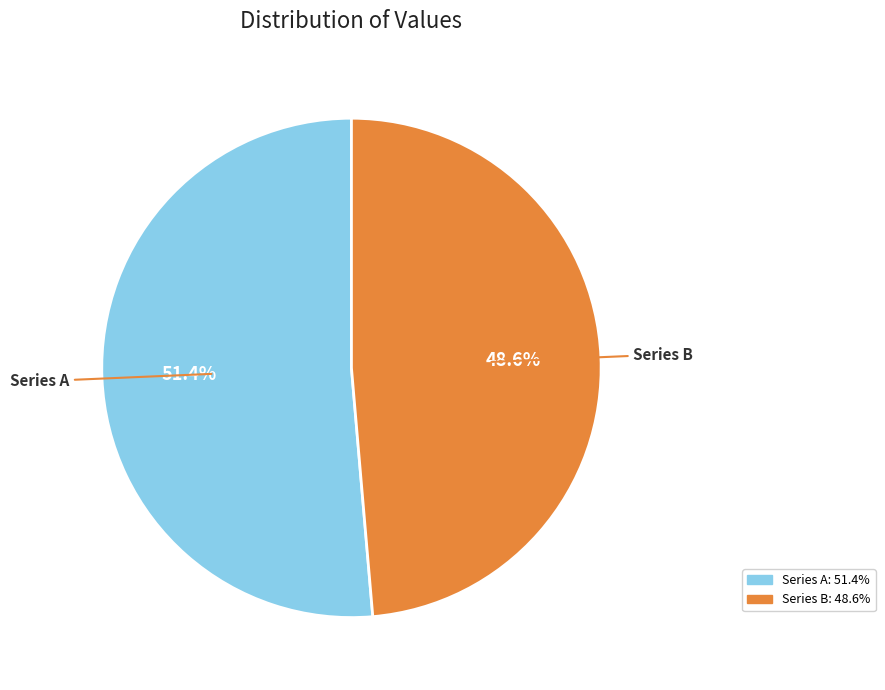

What is the ratio of the value at Series A to the value at Series B?

1.1